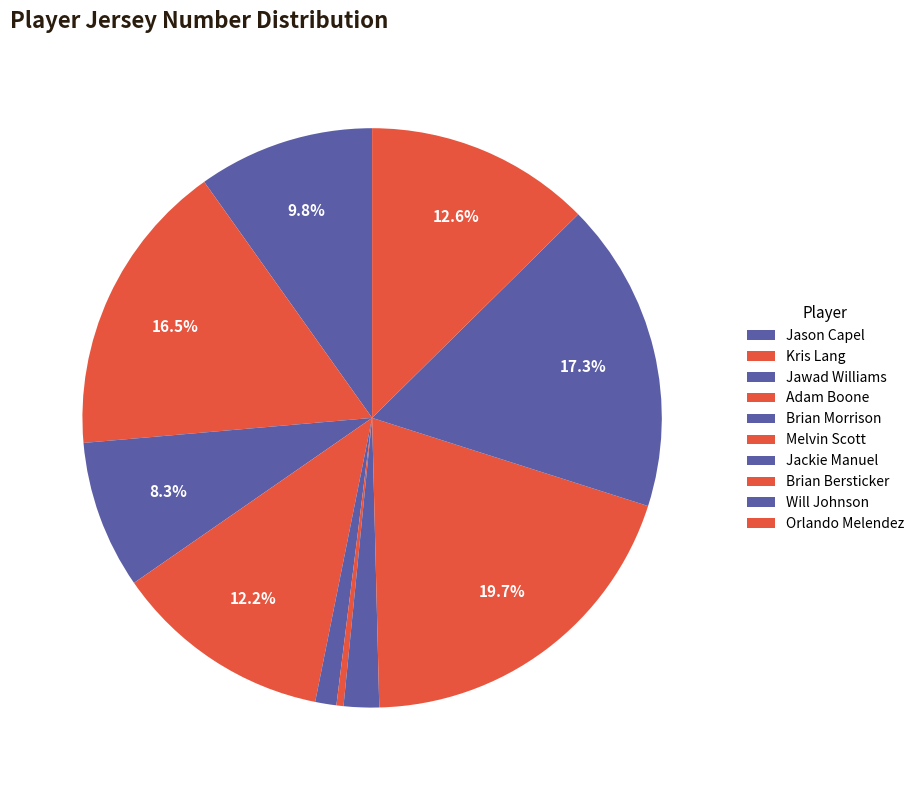

How much of the chart is everything except Jason Capel?

90.2%